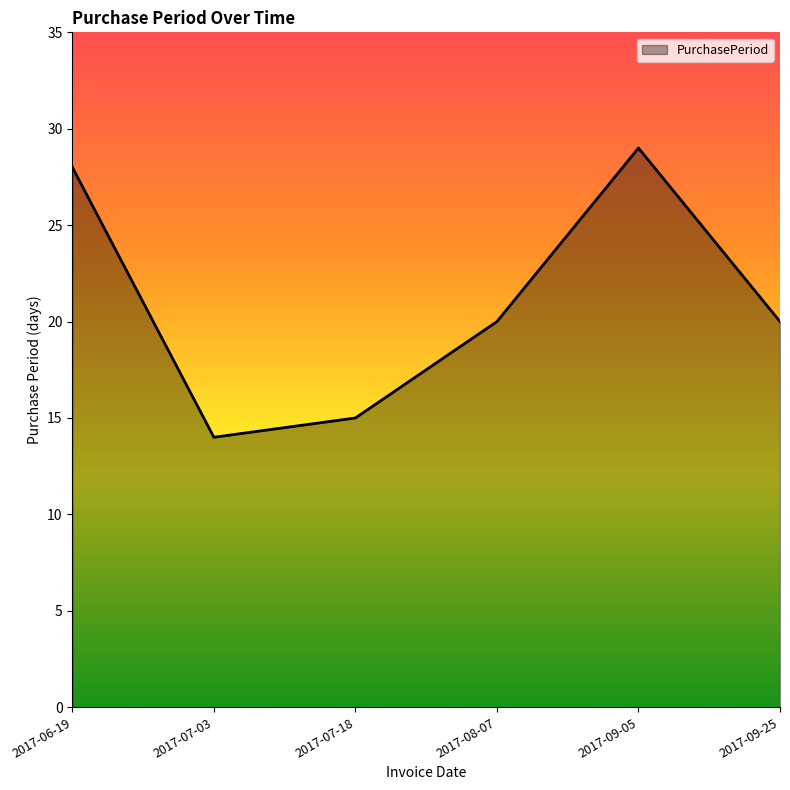

Where does the data first go above 20?

2017-06-19